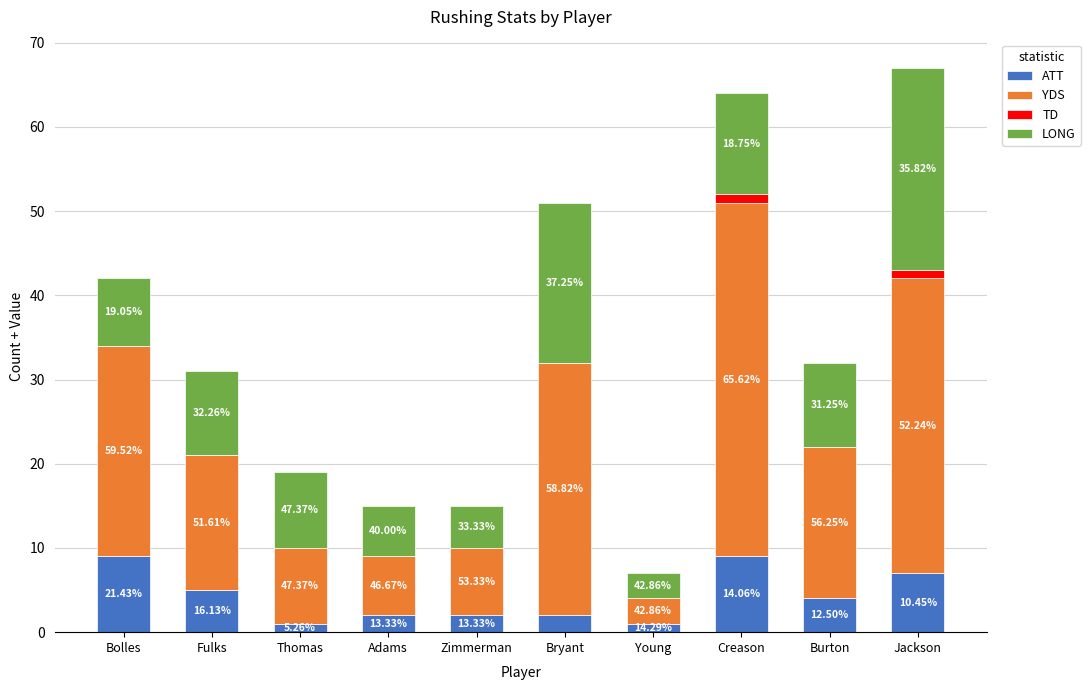

What is the label of the 6th bar from the left?

Bryant